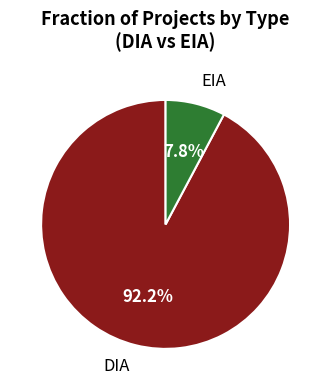

Which has a higher value, EIA or DIA?

DIA